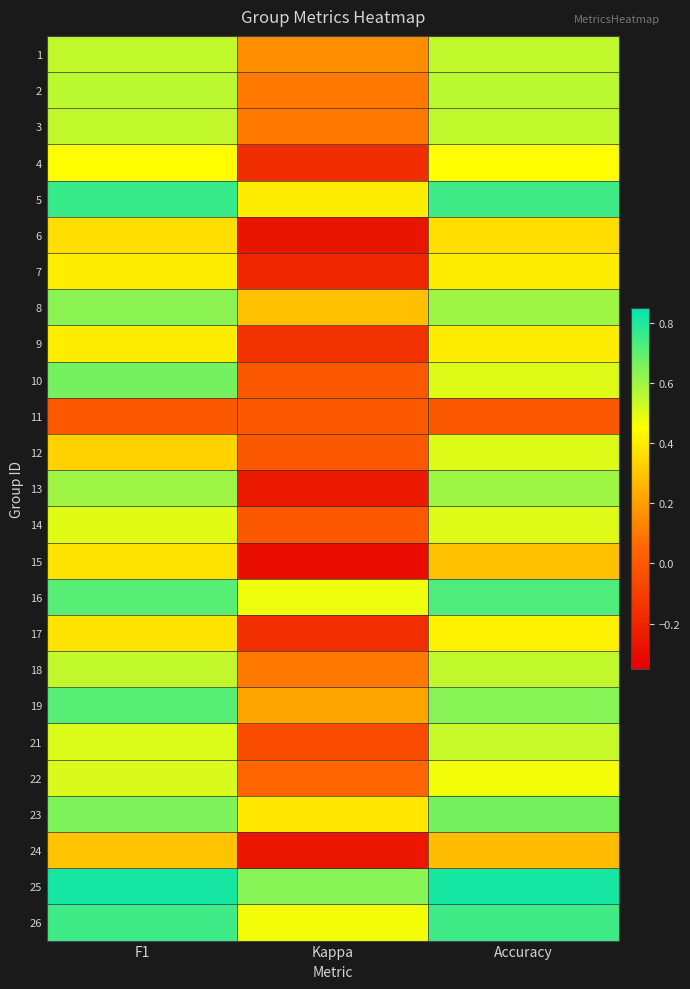

Between F1 and Kappa, which series saw the biggest shift?

13